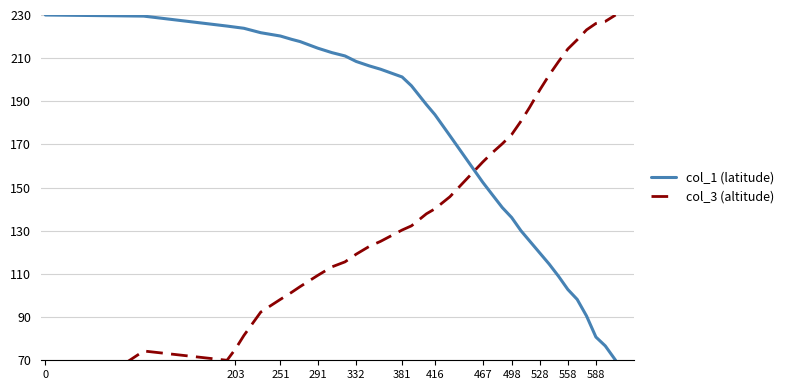

In col_3 (altitude), how many points are higher than both neighbors (excluding endpoints)?

1